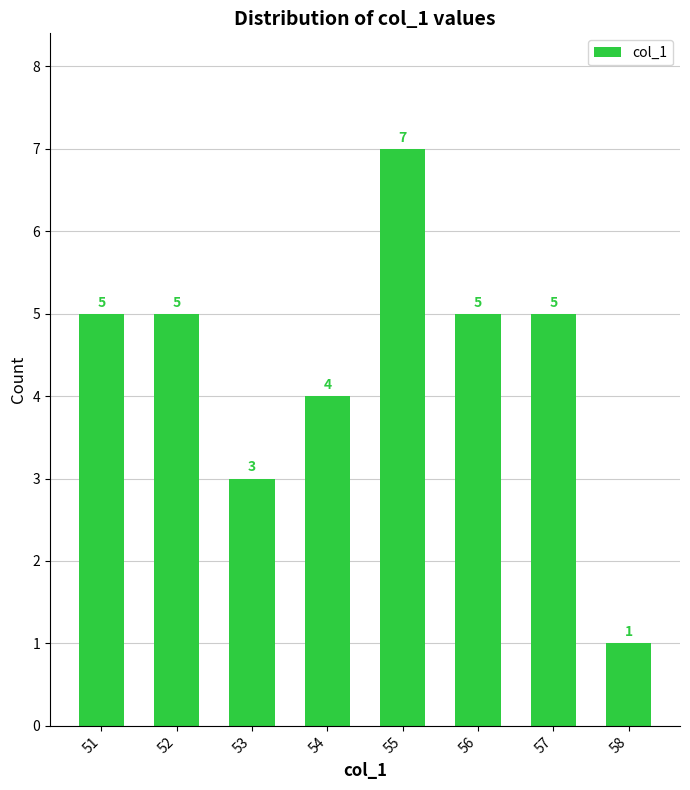

The value at 54 is 4. True or false?

True